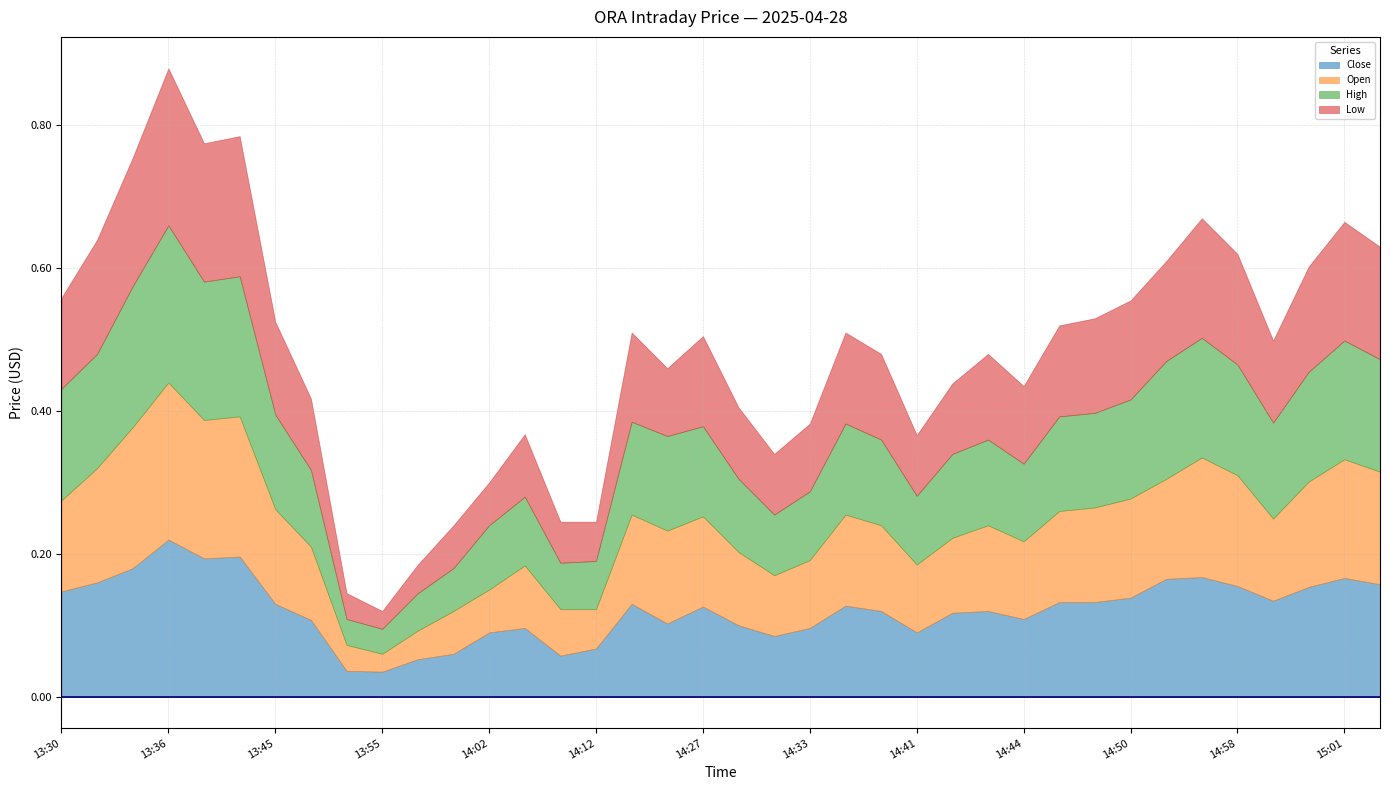

What are all the series names shown in the legend?

Close, Open, High, Low